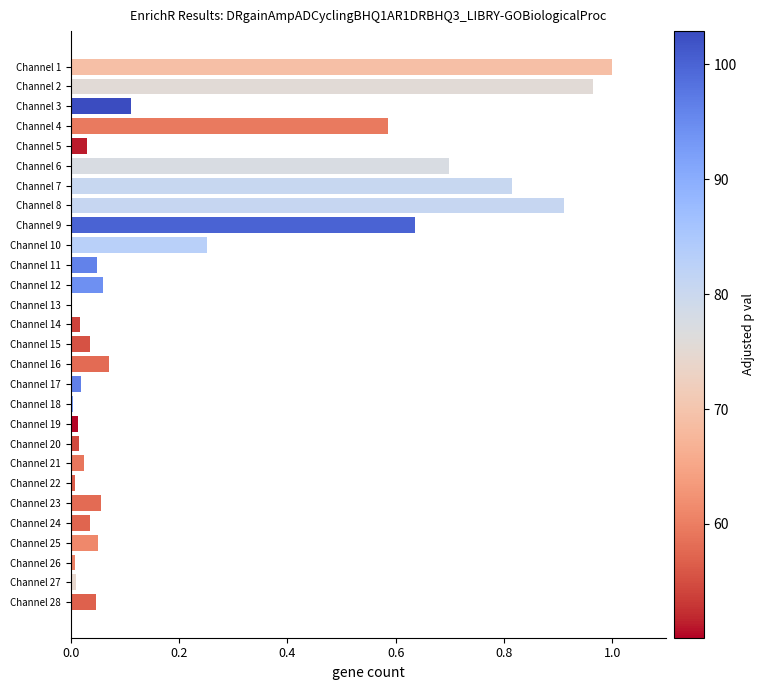

What is the sum of all values?

6.5